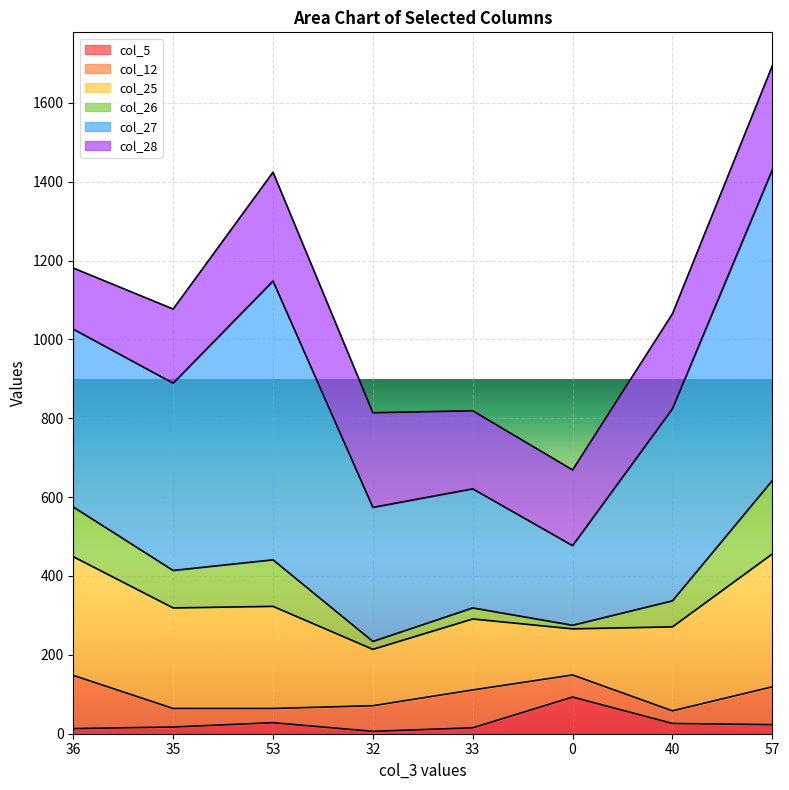

What are all the series names shown in the legend?

col_5, col_12, col_25, col_26, col_27, col_28